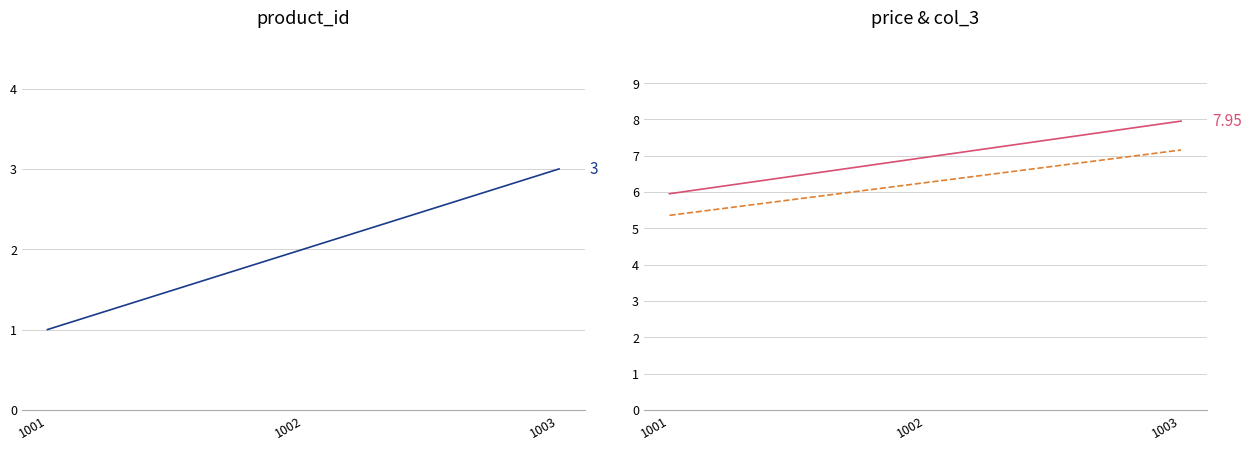

How many lines are shown in the chart?

3